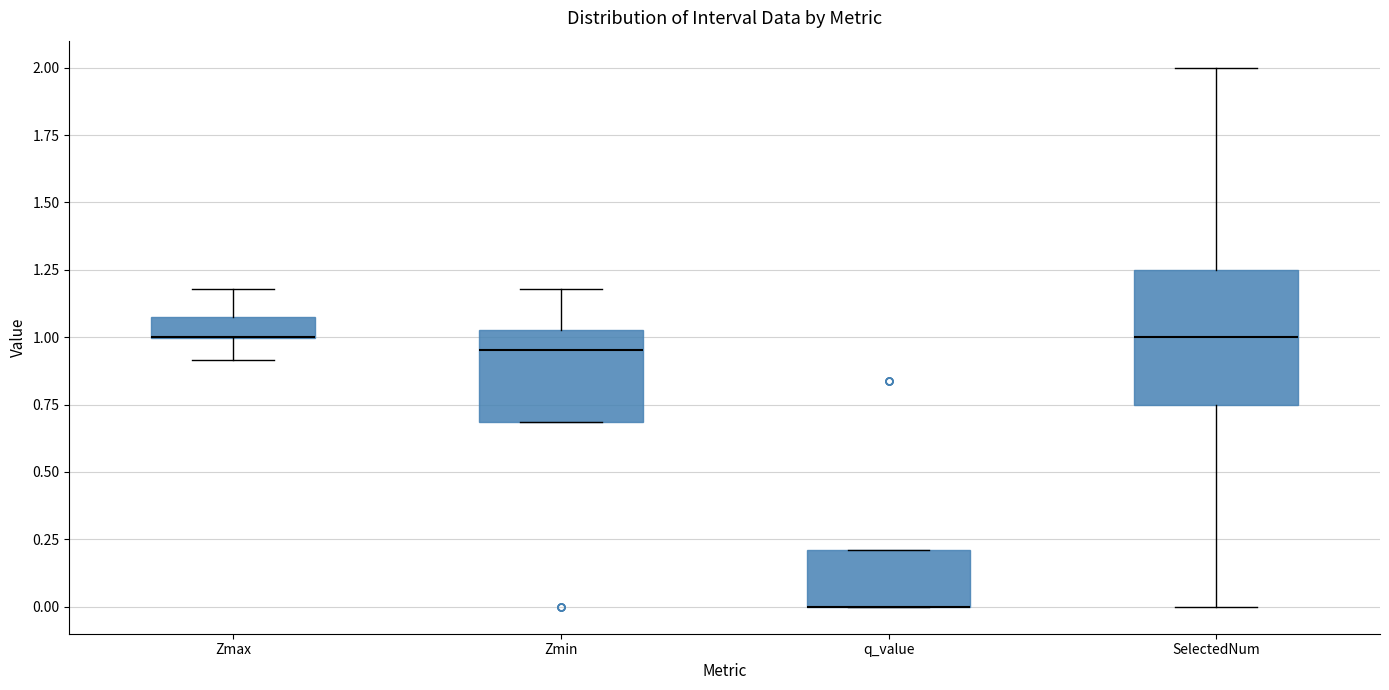

Where is the upper edge of the box for SelectedNum on the y-axis? The values are not printed on the chart, so give them approximately, as read against the axis.

1.25